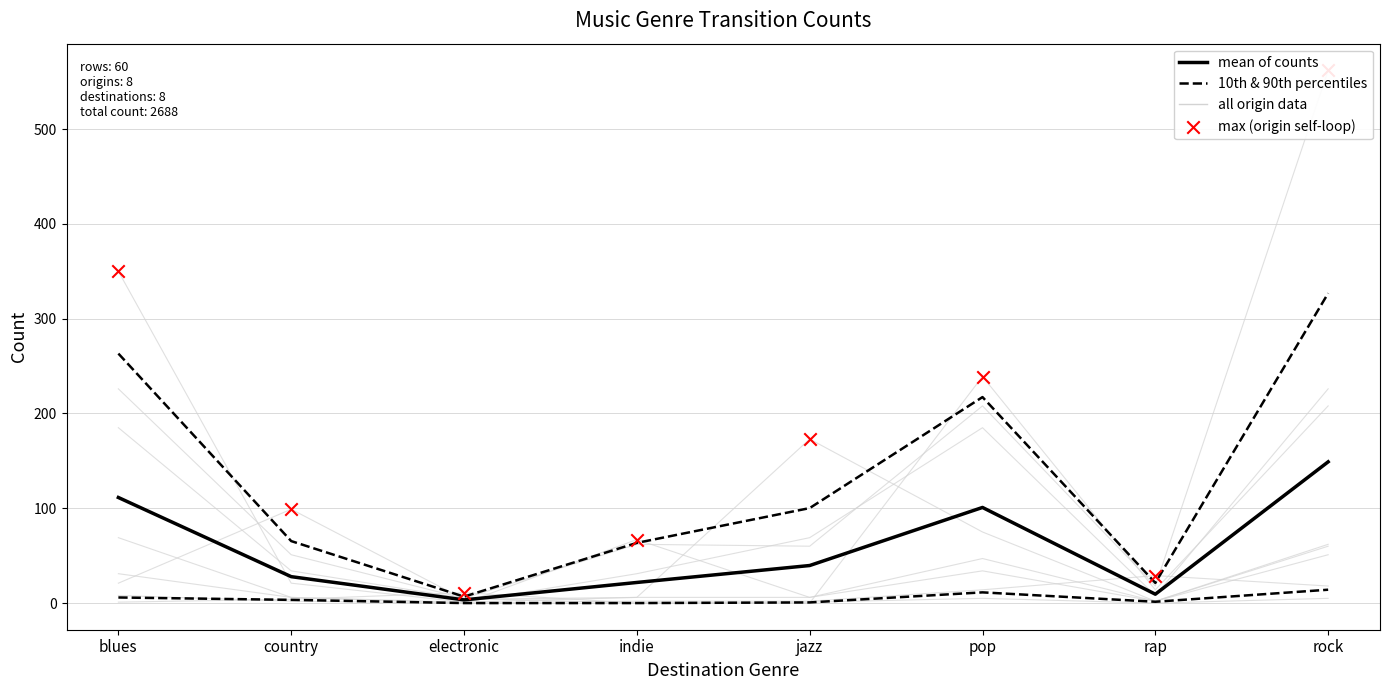

Which series reaches the minimum Y coordinate?

10th & 90th percentiles